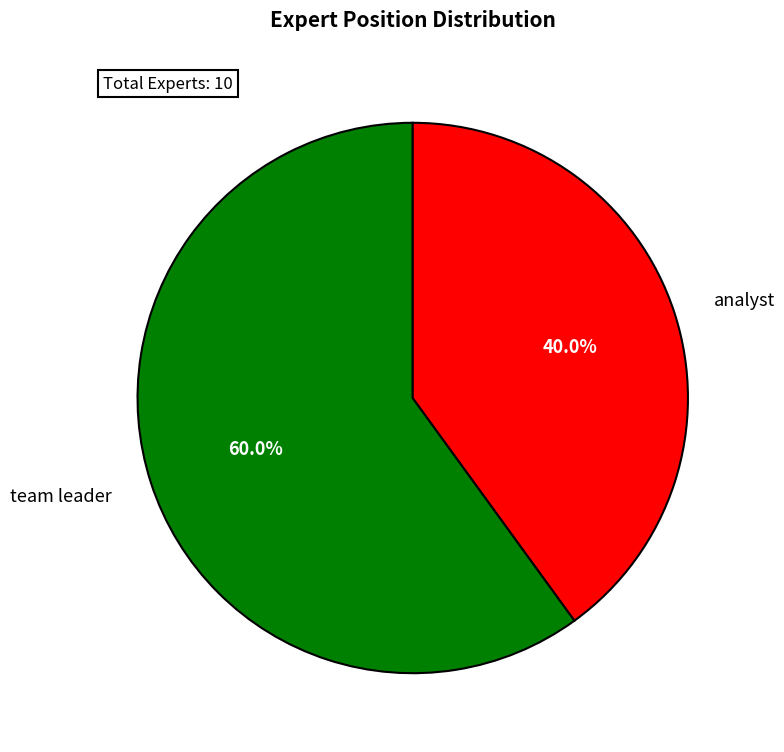

Count the number of slices in the pie.

2